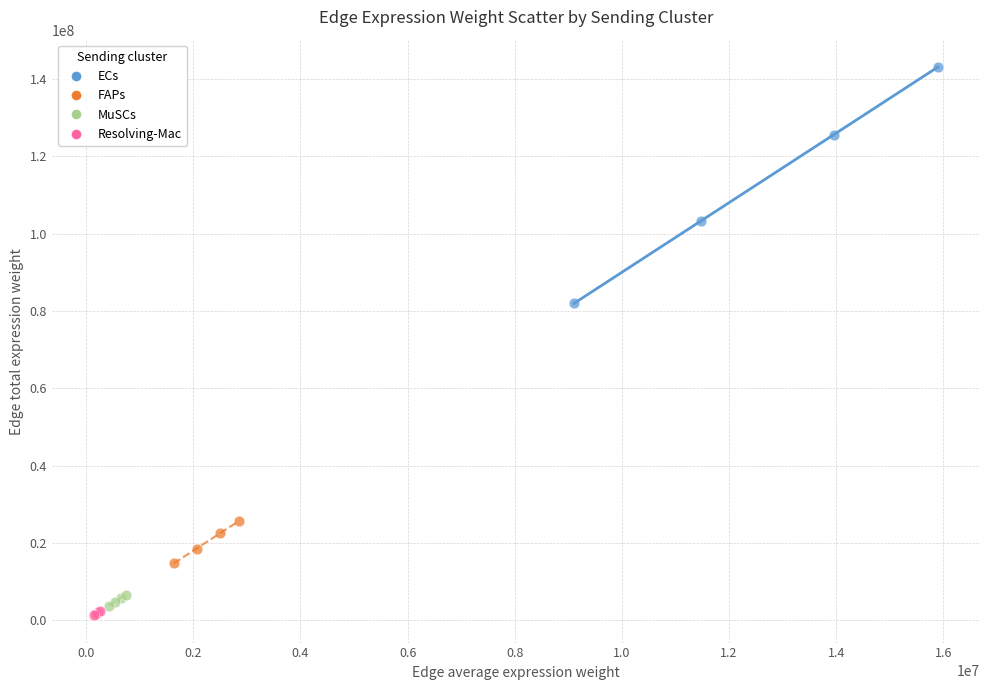

Which series has the largest Y range (max minus min)?

ECs